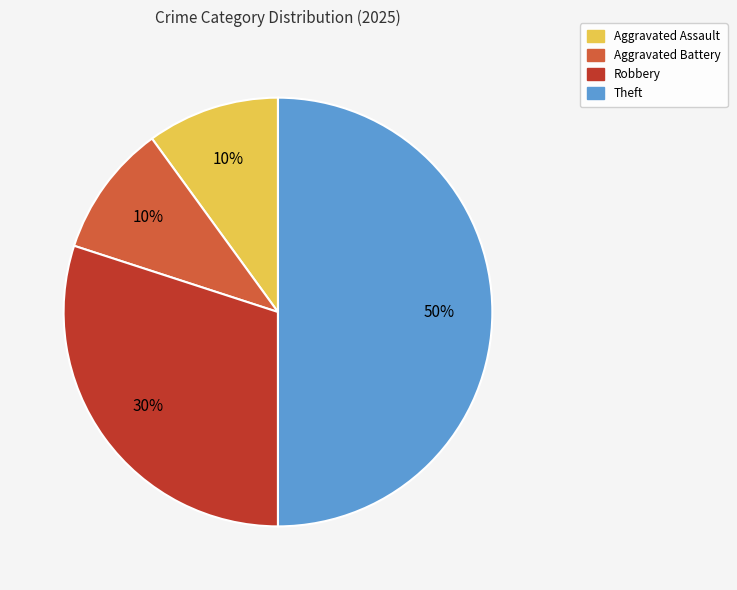

To the nearest percent, what portion does Theft represent?

50%